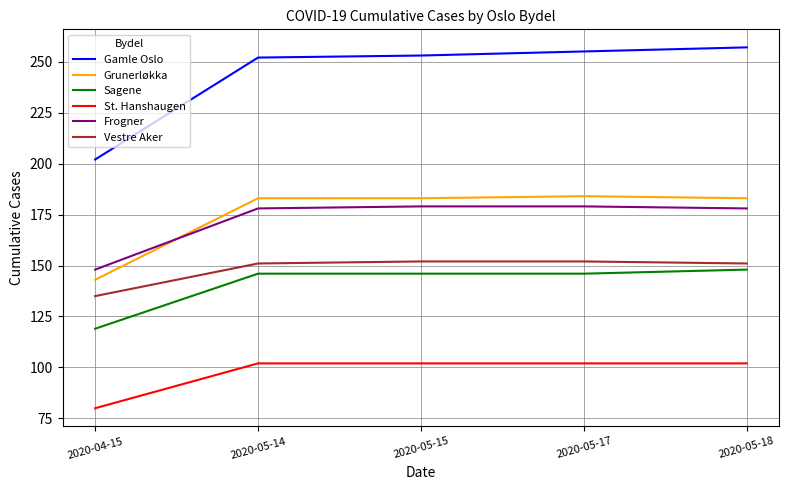

Read the Vestre Aker value at 2020-05-18, to the nearest 5.

150